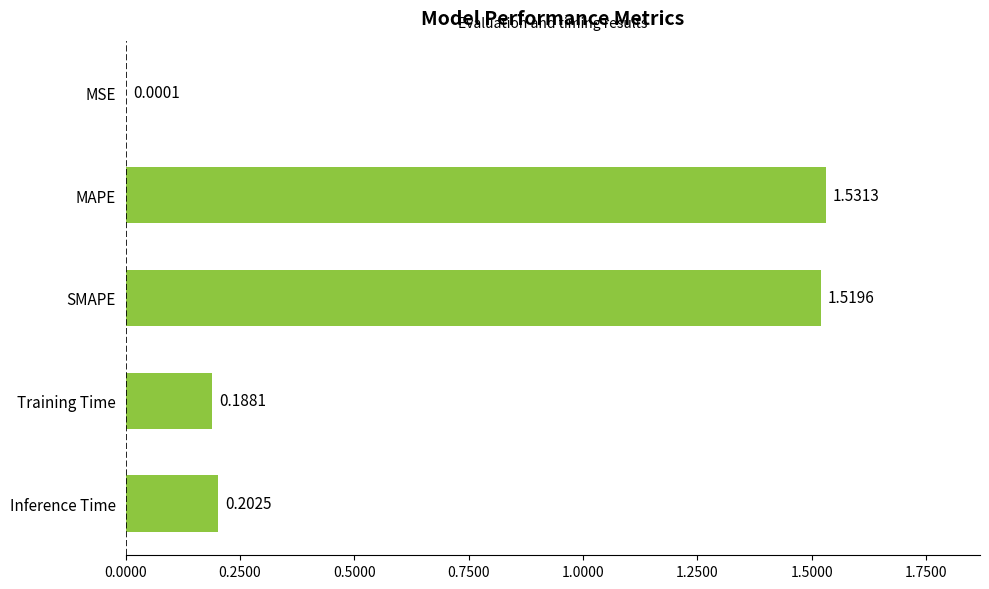

What is the sum of all values?

3.4